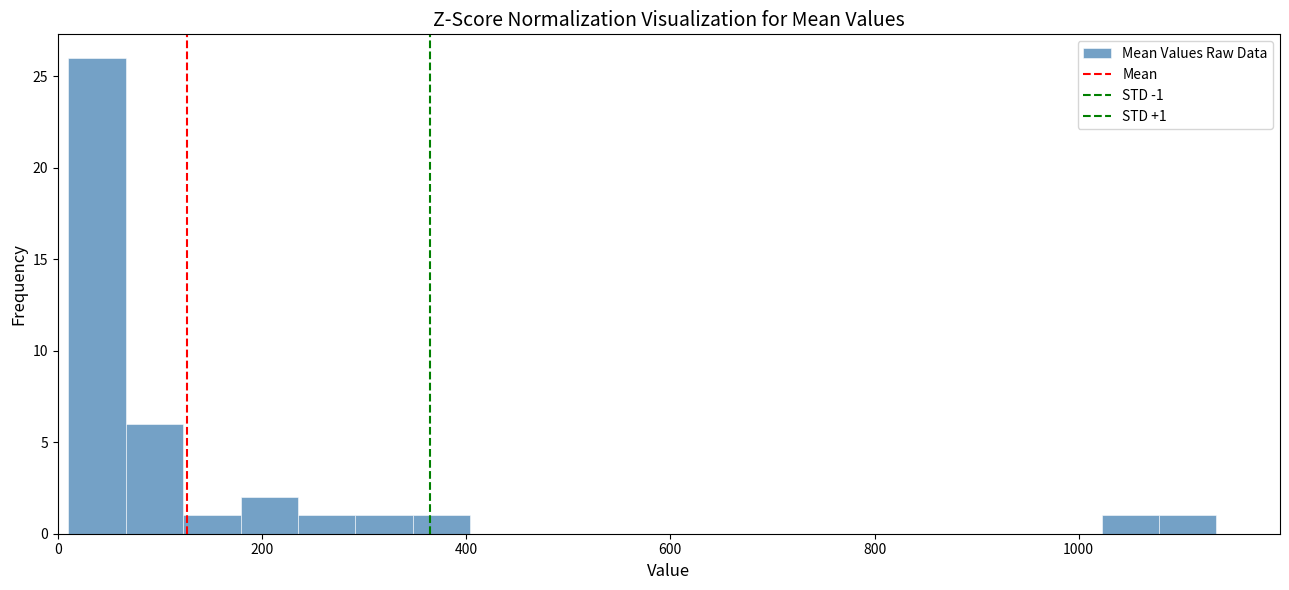

Read against the x-axis, roughly where is the centre of the tallest bar?

40